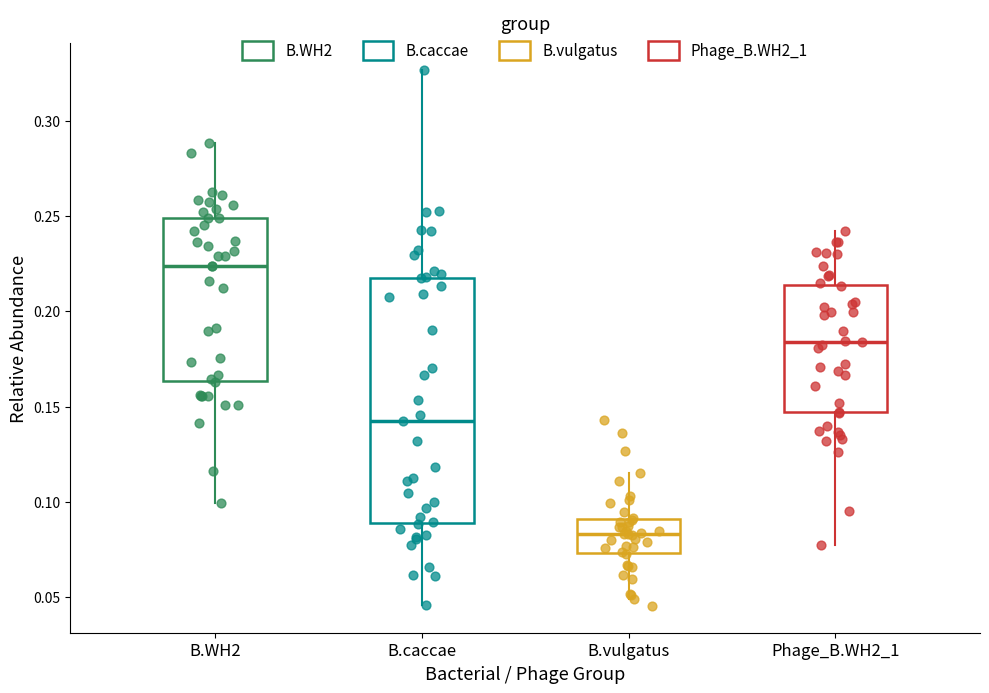

Reading left to right, read every box against the y-axis: the position of its median line, the range the box covers, and the ends of its whiskers. The values are not printed on the chart, so give them approximately, as read against the axis.

B.WH2: median 0.225, box 0.165 to 0.250, whiskers 0.100 to 0.290
B.caccae: median 0.140, box 0.090 to 0.220, whiskers 0.045 to 0.325
B.vulgatus: median 0.085, box 0.075 to 0.090, whiskers 0.050 to 0.115
Phage_B.WH2_1: median 0.185, box 0.145 to 0.215, whiskers 0.080 to 0.240